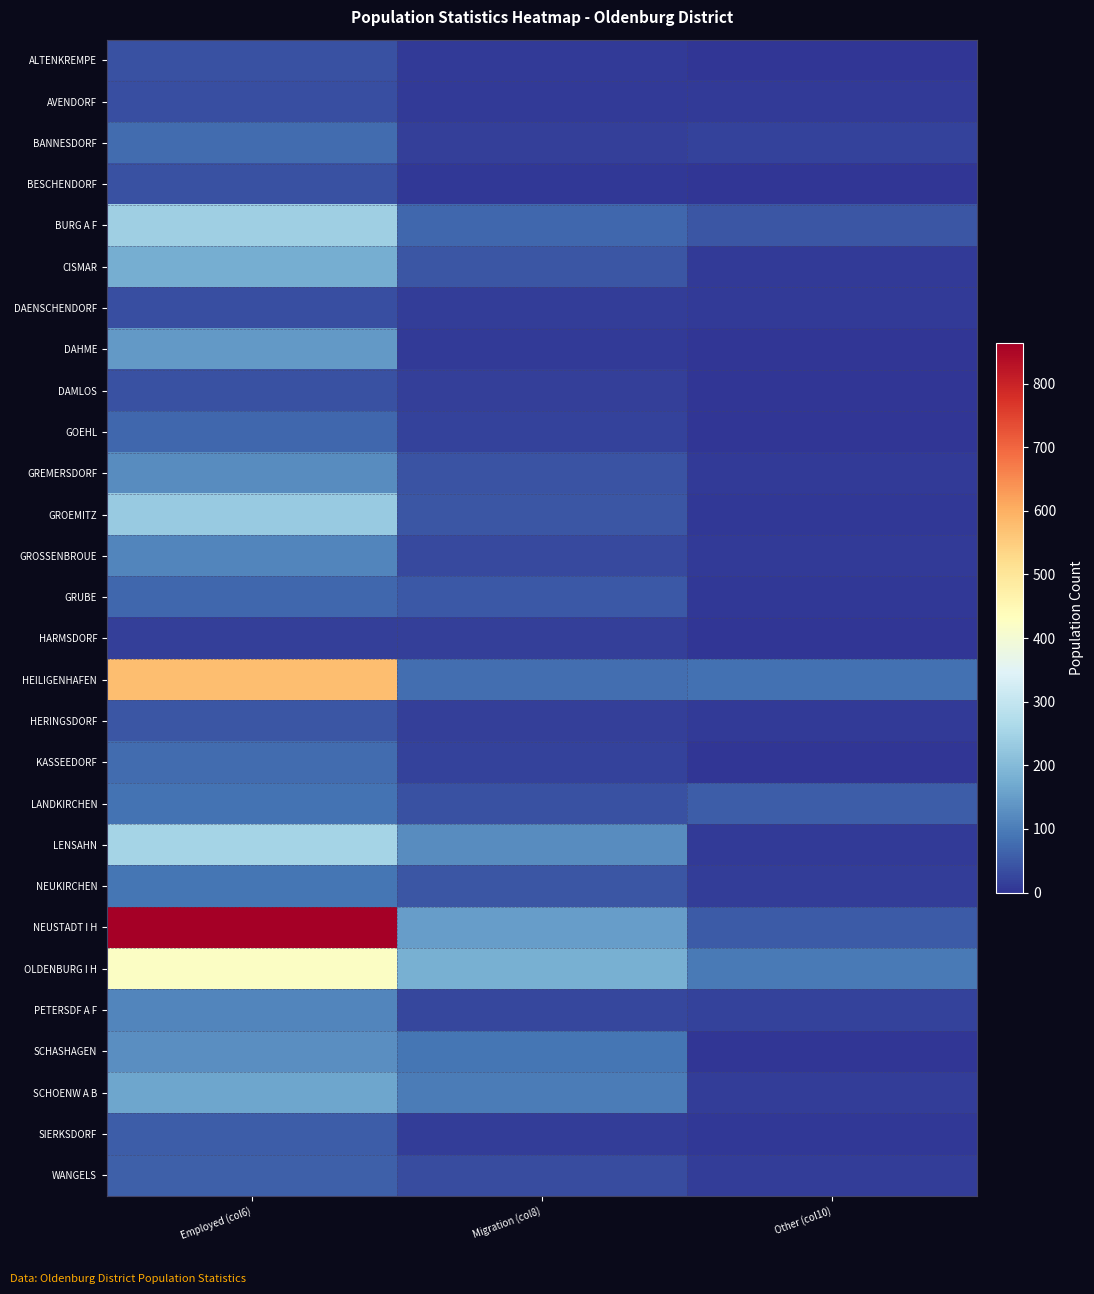

Between Employed (col6) and Other (col10), which is larger?

Employed (col6)